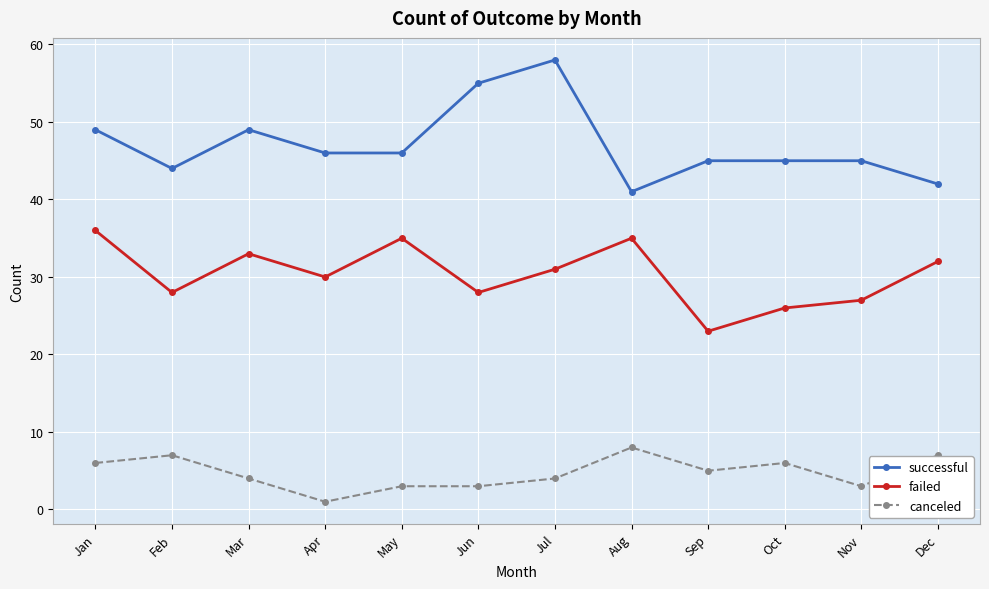

What are all the series names shown in the legend?

successful, failed, canceled